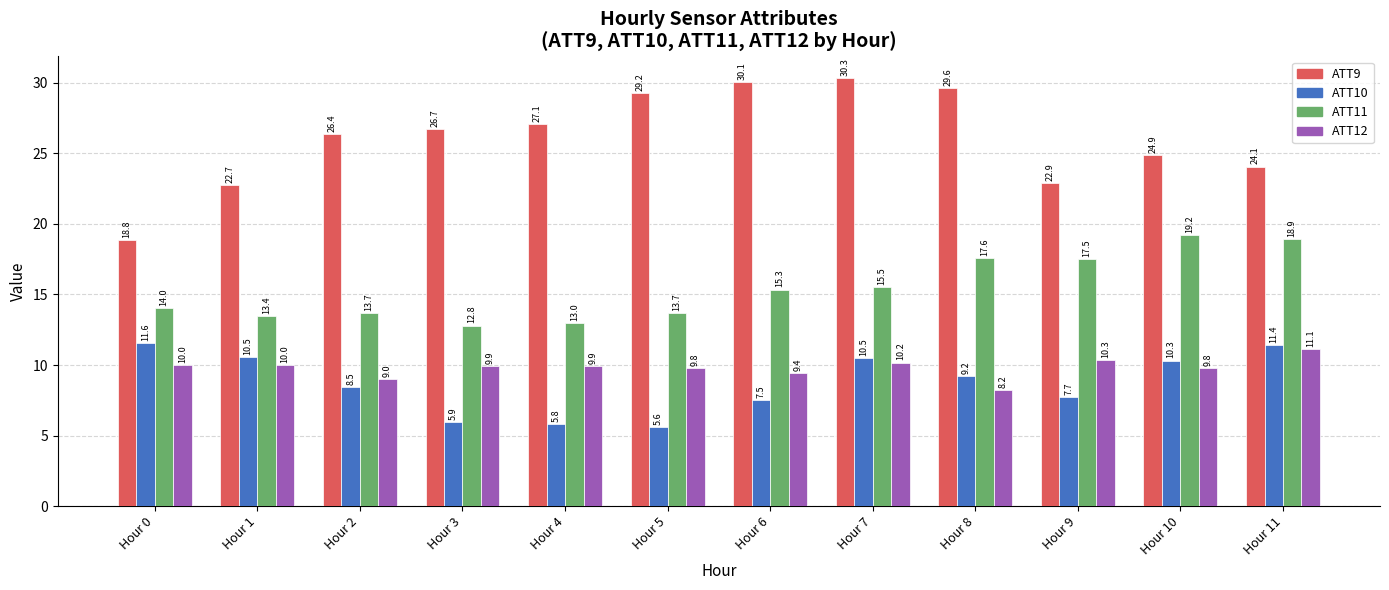

What is the value of the ATT10 bar at the 11th from the left?

10.3